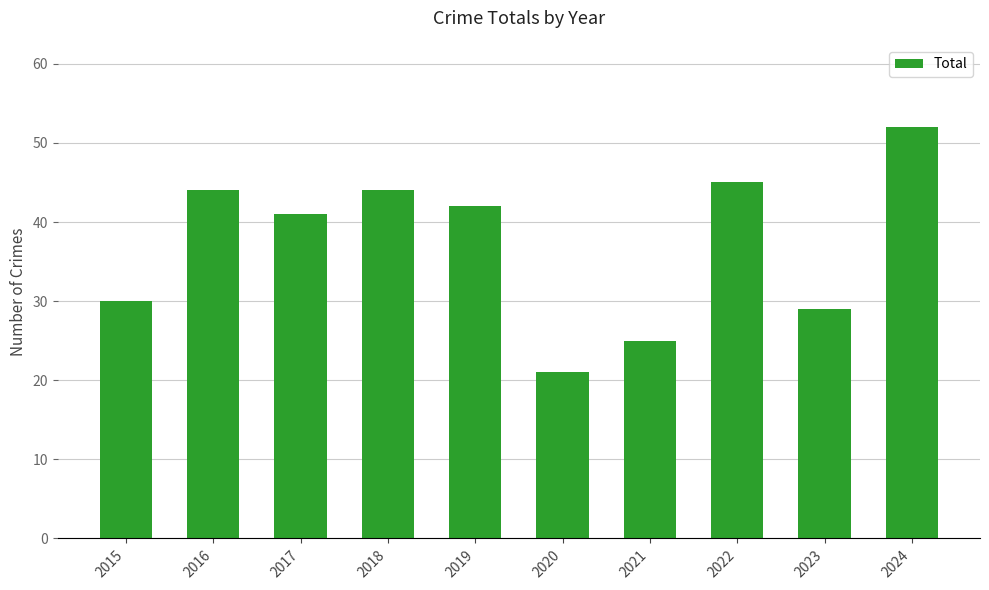

What is the average value?

37